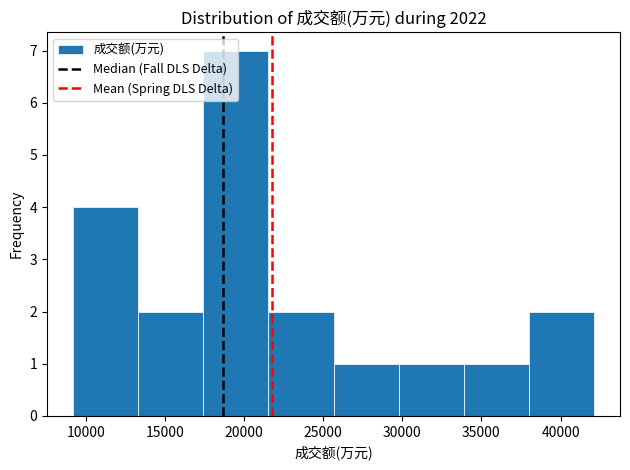

Reading left to right, transcribe this chart: for each bar, give the range it covers on the x-axis and its height. Neither the bar edges nor the heights are printed on the chart, so give them approximately, as read against the axes.

9000 to 13500: 4
13500 to 17500: 2
17500 to 21500: 7
21500 to 25500: 2
25500 to 30000: 1
30000 to 34000: 1
34000 to 38000: 1
38000 to 42000: 2